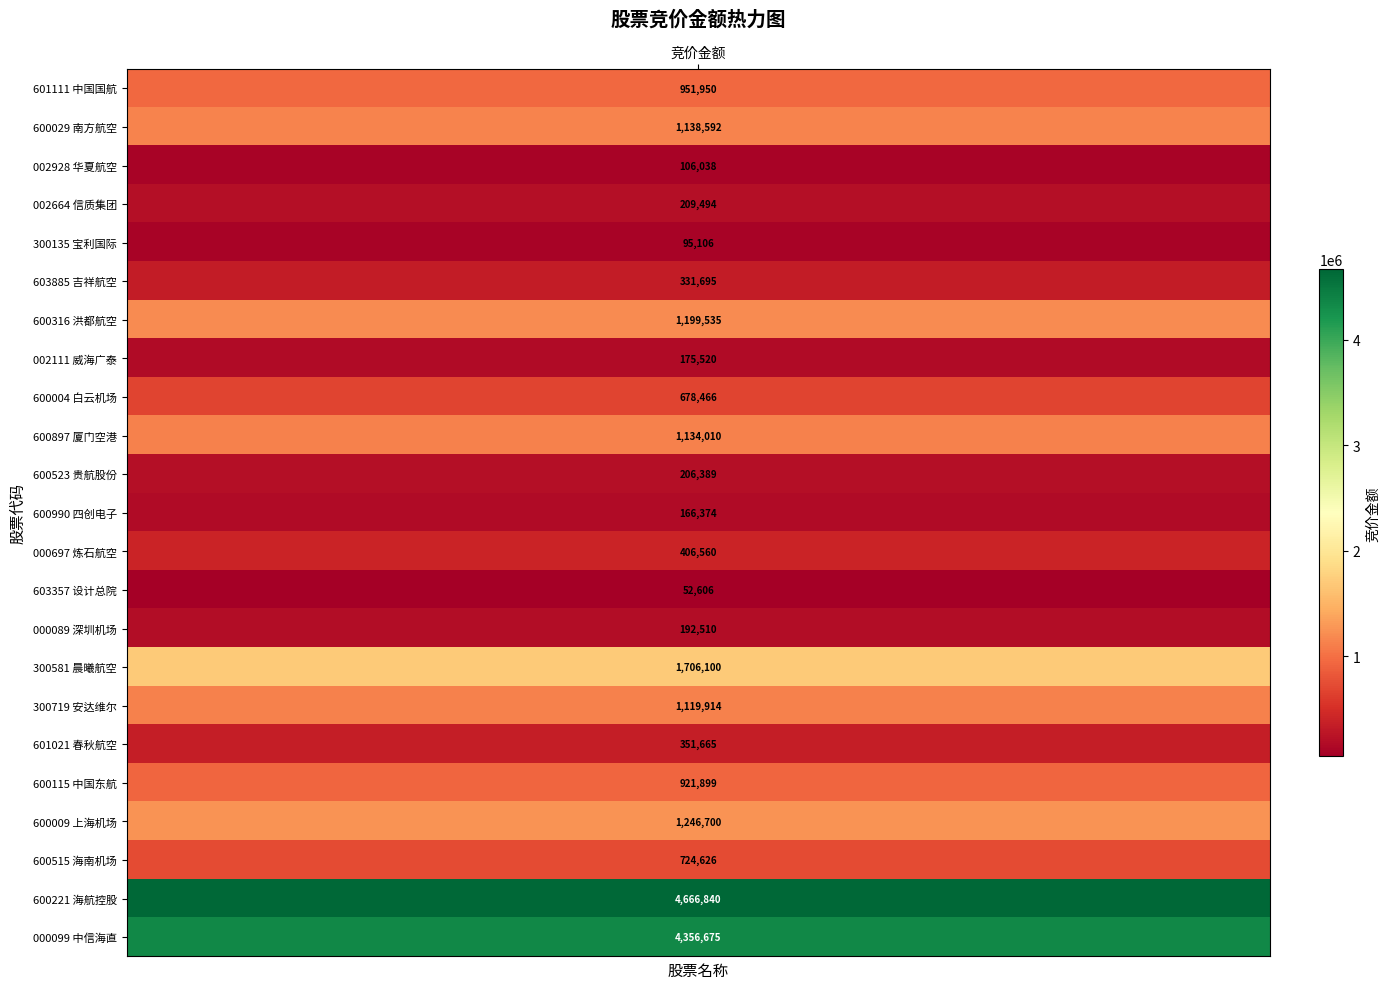

The chart shows a value of 1138592 at 南方航空. True or false?

True